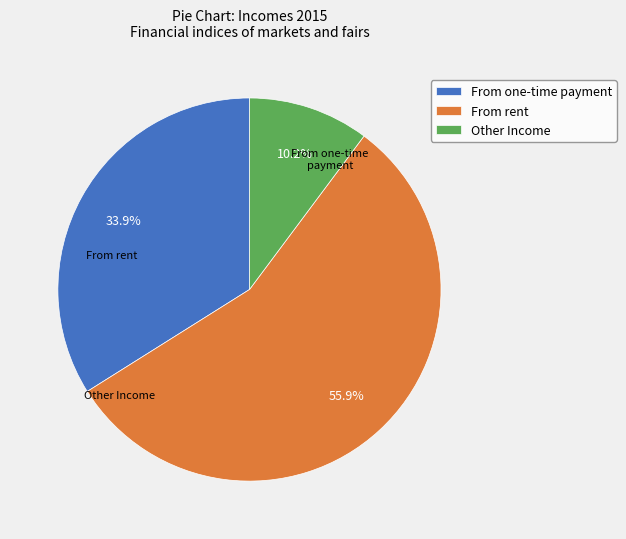

Is it true that Other Income is 10% of the pie?

True